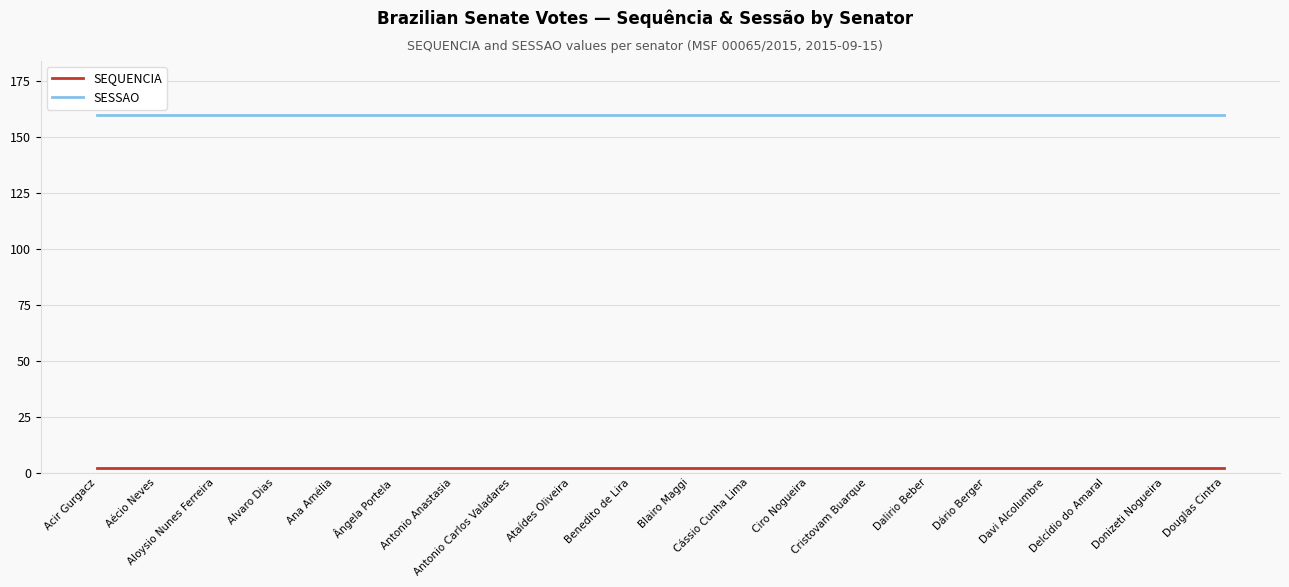

Reading left to right, transcribe all the data shown in this chart.

SEQUENCIA: 2	2	2	2	2	2	2	2	2	2	2	2	2	2	2	2	2	2	2	2
SESSAO: 160	160	160	160	160	160	160	160	160	160	160	160	160	160	160	160	160	160	160	160